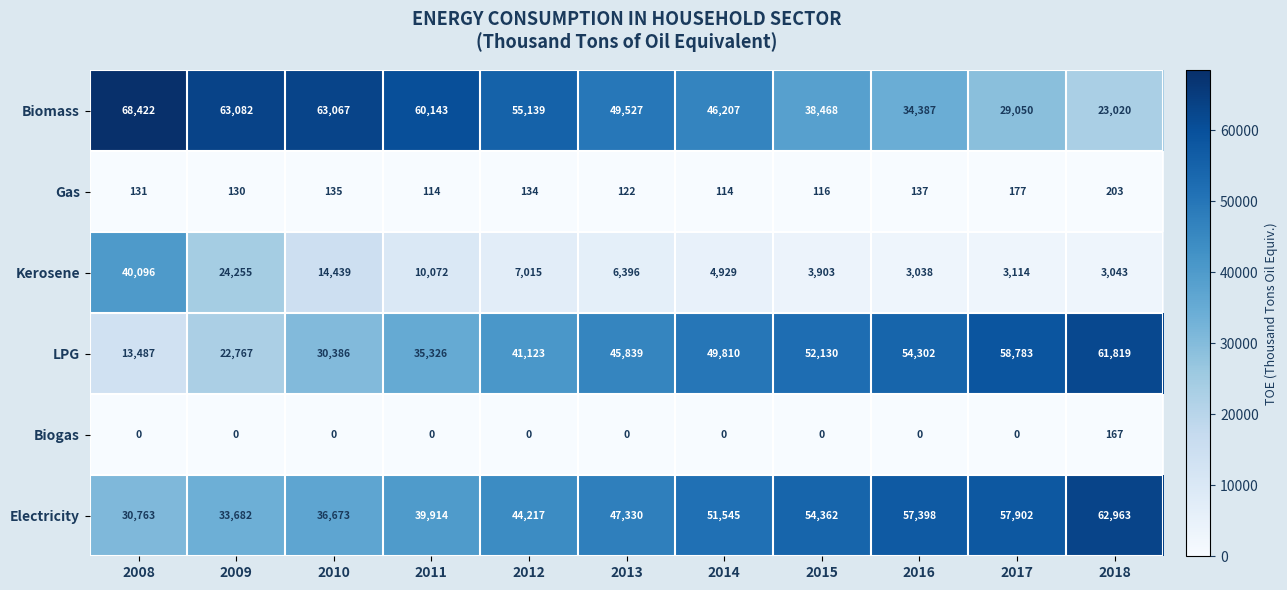

The value of Gas at 2013 is 122. True or false?

True